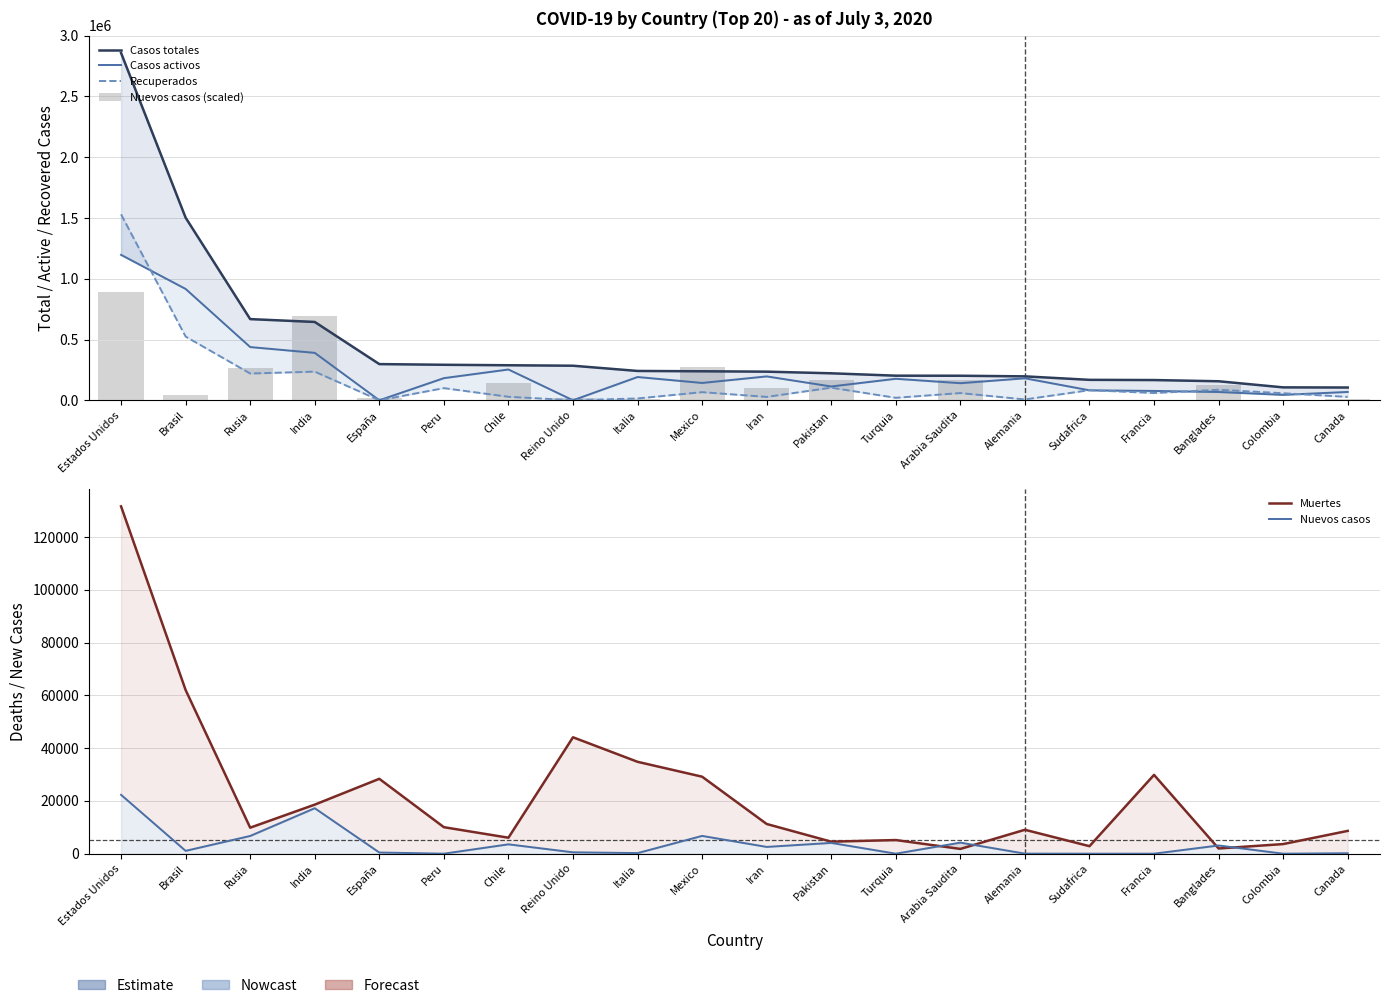

True or false: Nuevos casos has a value of 22312 at Estados Unidos.

True